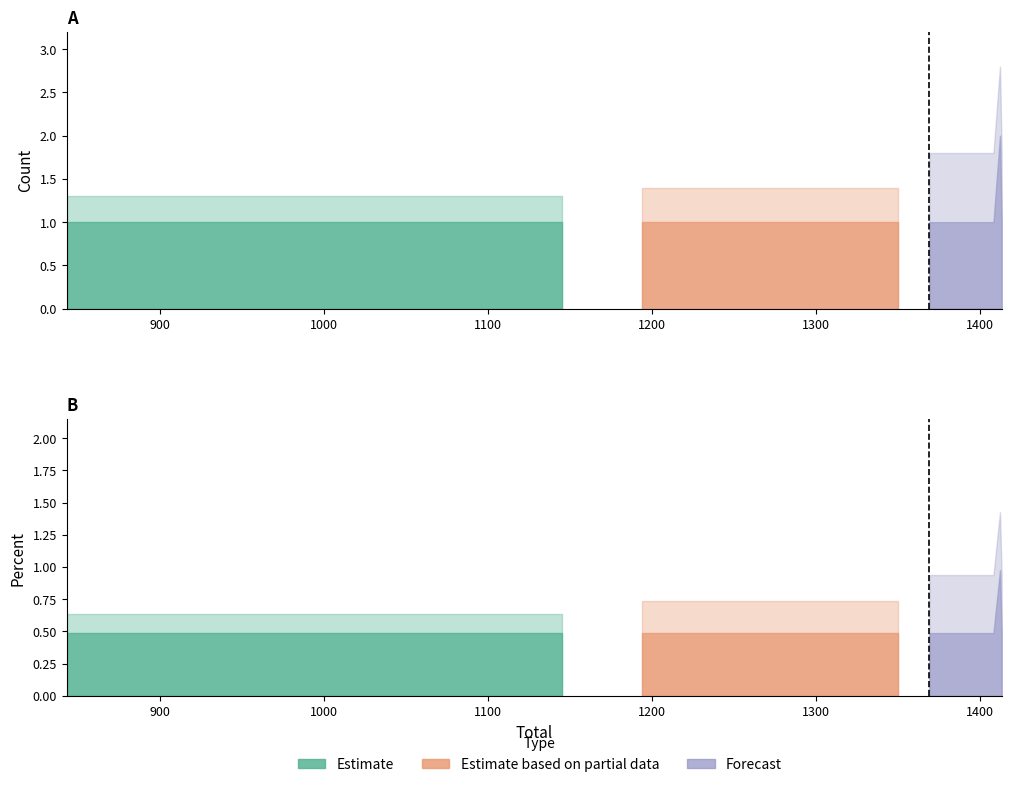

Is it true that percent equals 0.5 at 1238?

True